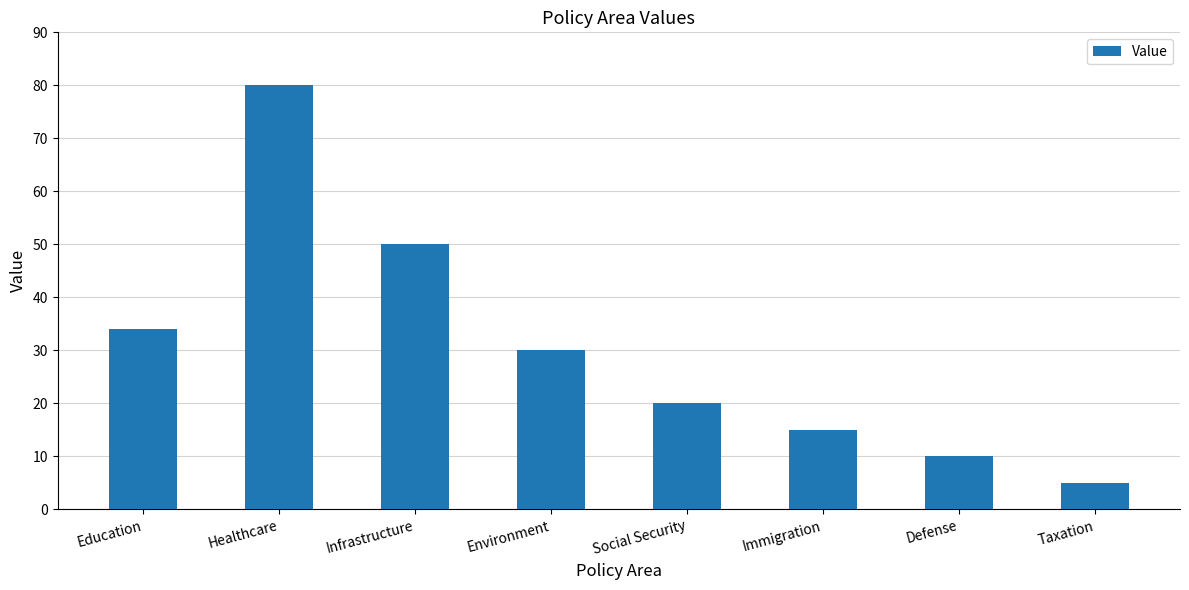

Rank the categories by value from lowest to highest.

Taxation, Defense, Immigration, Social Security, Environment, Education, Infrastructure, Healthcare